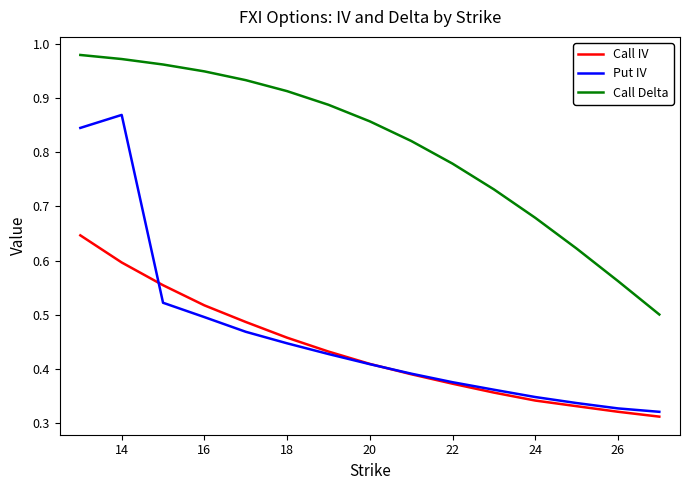

How many lines are shown in the chart?

3